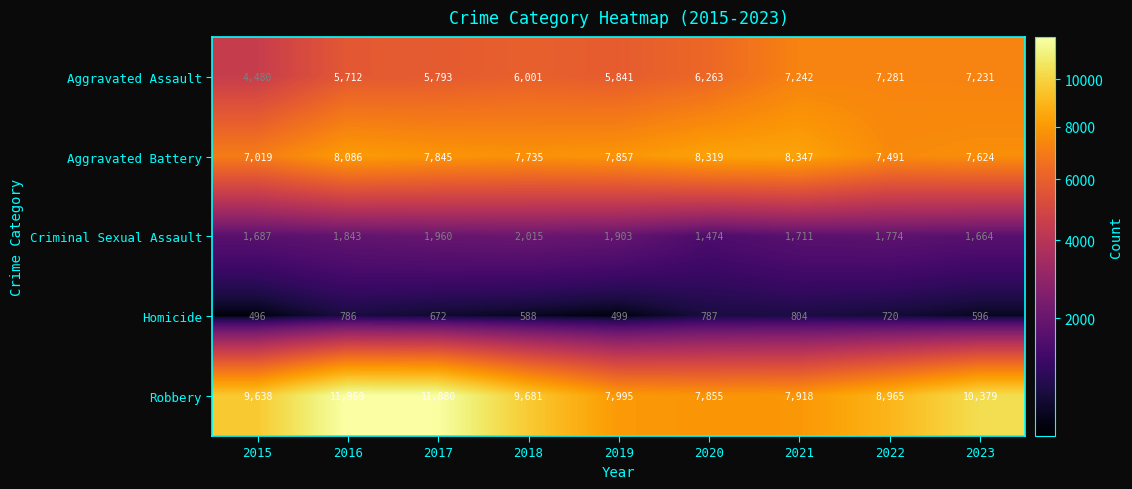

Rank the series at 2023 from lowest to highest value.

Homicide, Criminal Sexual Assault, Aggravated Assault, Aggravated Battery, Robbery